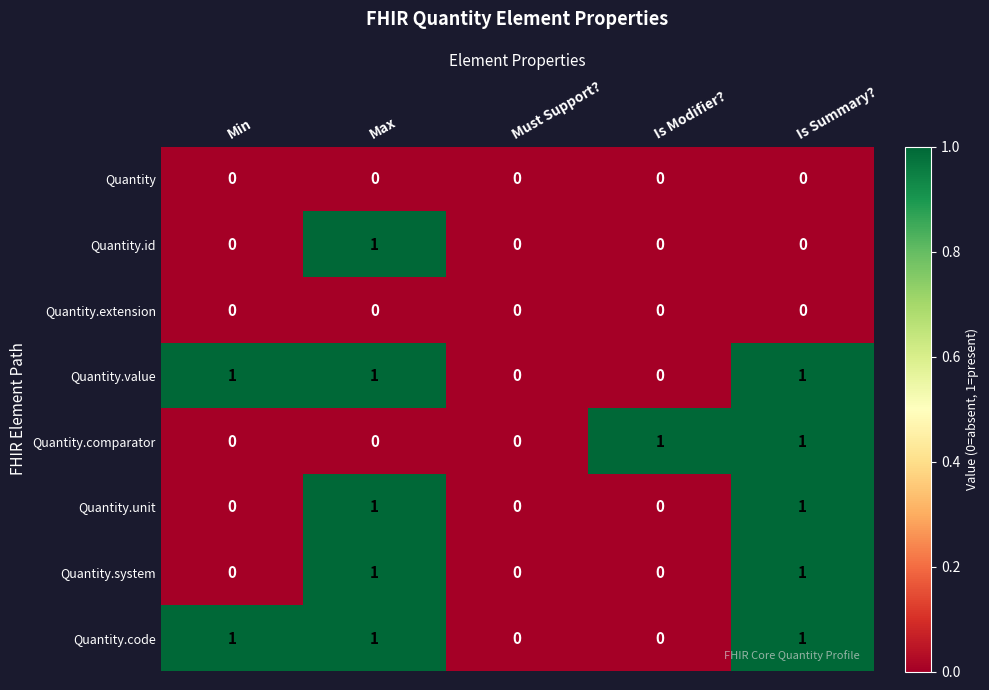

The value of Quantity.unit at Min is 1. True or false?

False